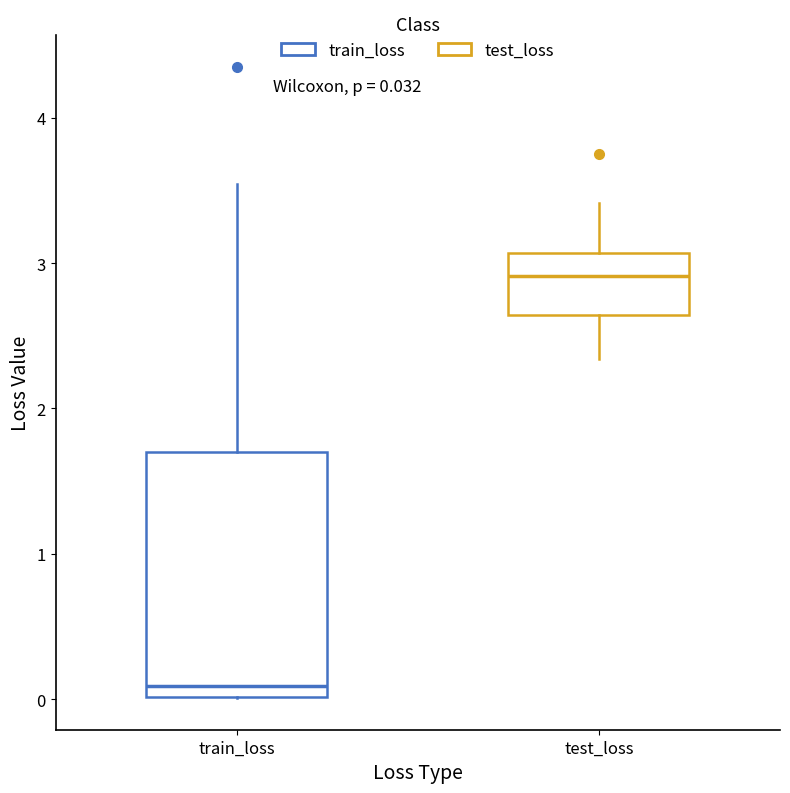

Which box is the tallest, from its lower edge to its upper edge?

train_loss